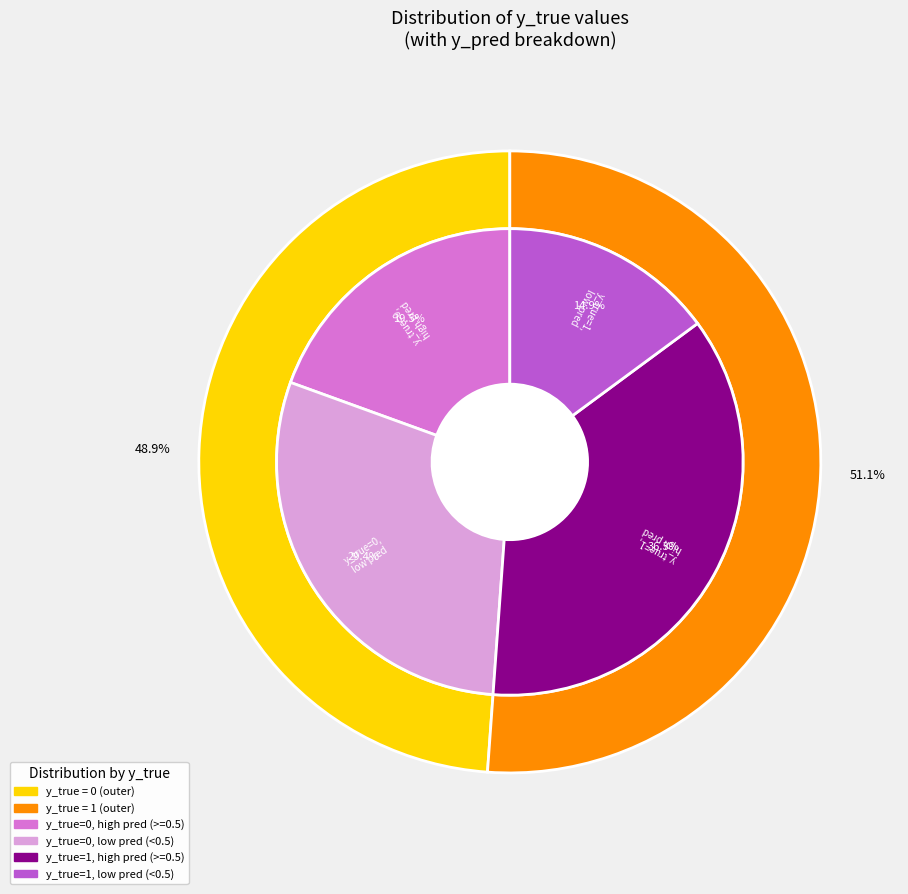

Count the number of slices in the pie.

2